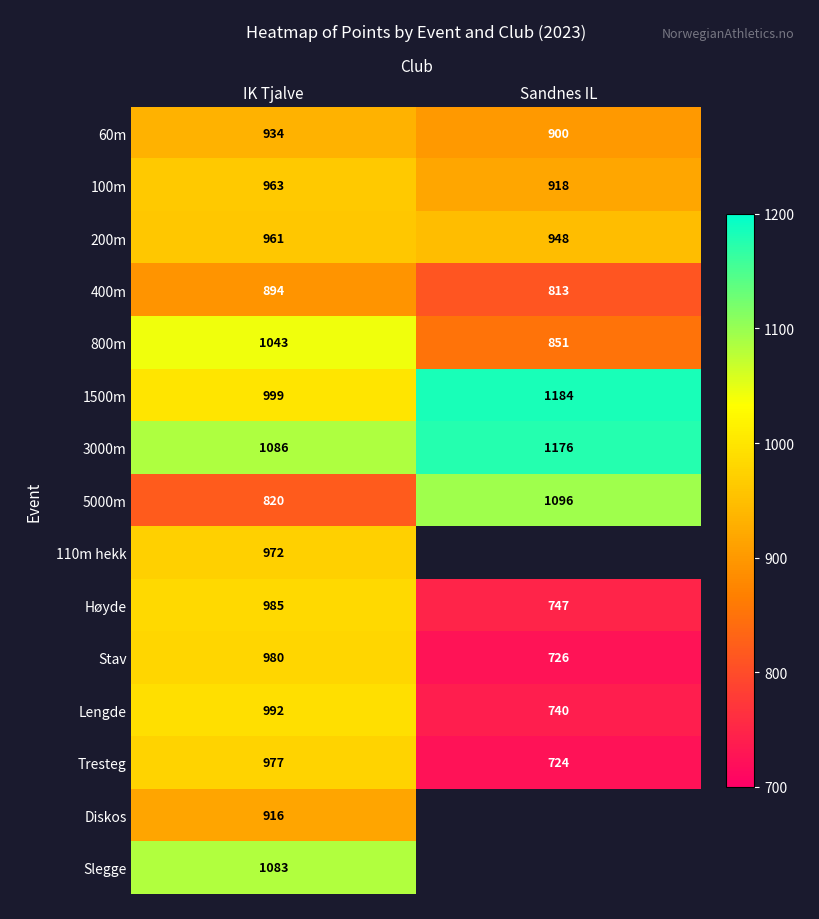

The value of 3000m at Sandnes IL is 1176.0. True or false?

True